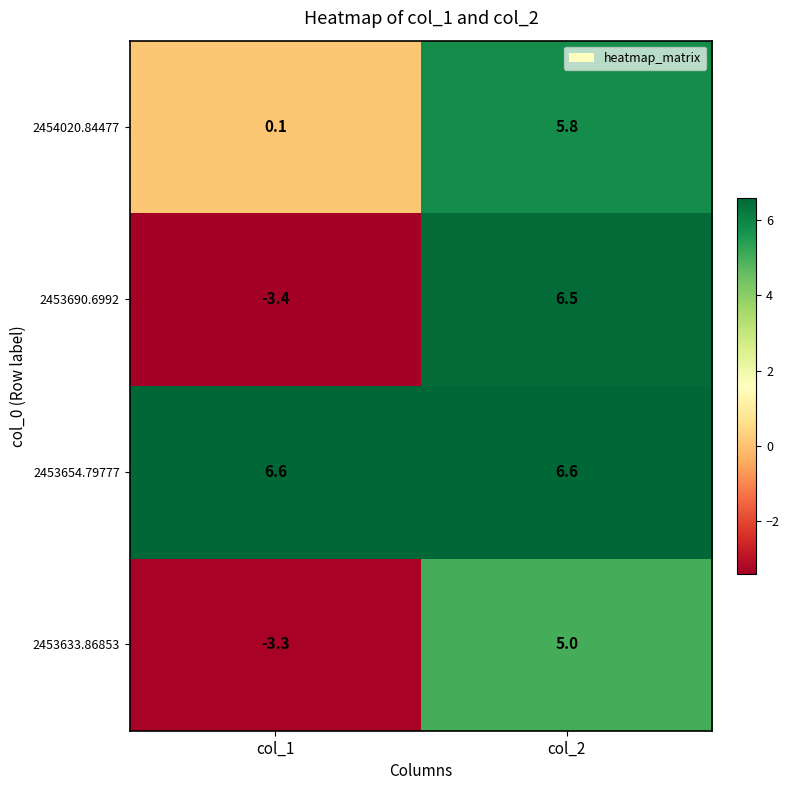

At how many categories does at least one series exceed 1?

2